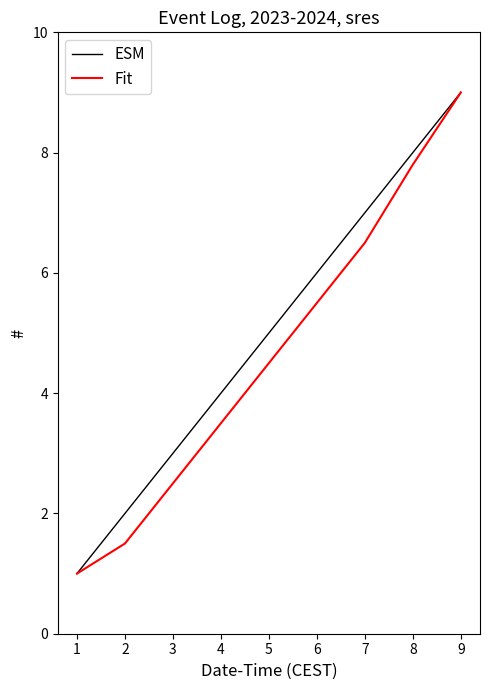

What is the difference between the maximum and second lowest values in the ESM series?

7.0